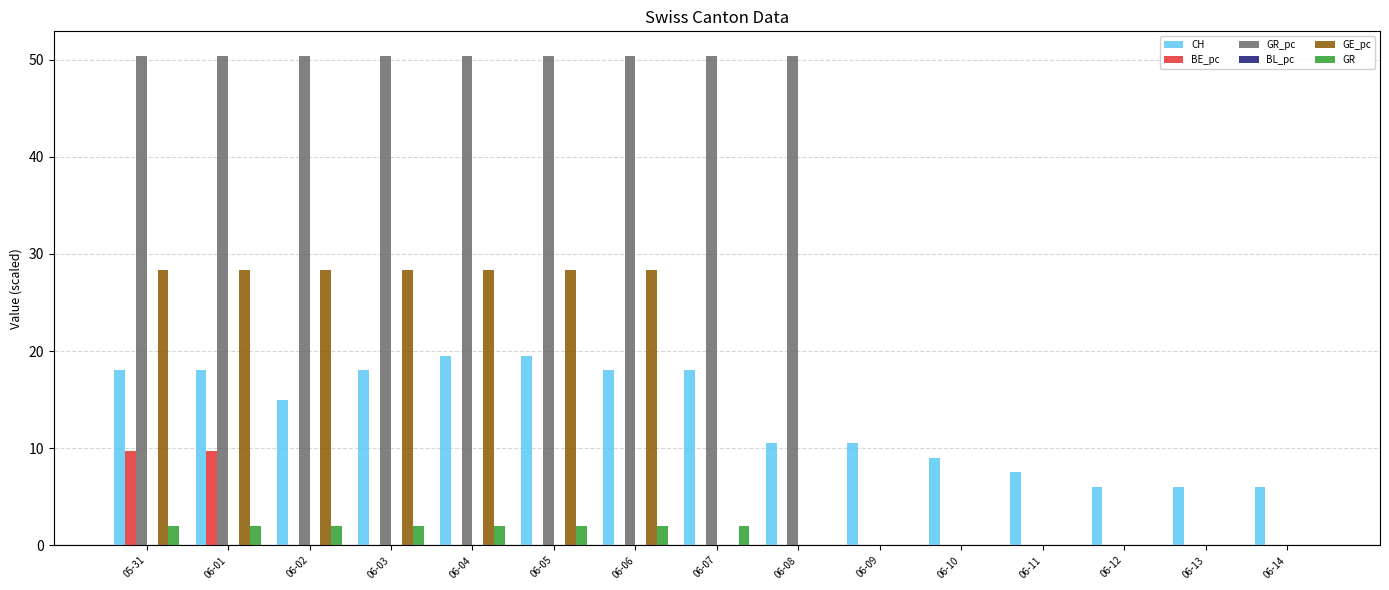

The value of GE_pc at 06-06 is 28.3. True or false?

True